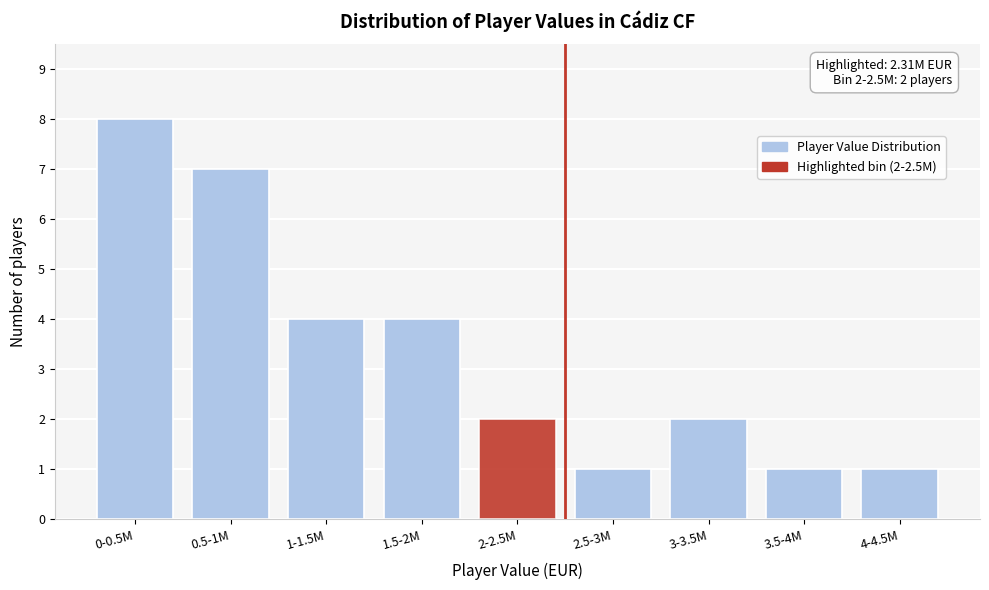

Reading left to right, transcribe all the data shown in this chart.

0-0.5M=8	0.5-1M=7	1-1.5M=4	1.5-2M=4	2-2.5M=2	2.5-3M=1	3-3.5M=2	3.5-4M=1	4-4.5M=1